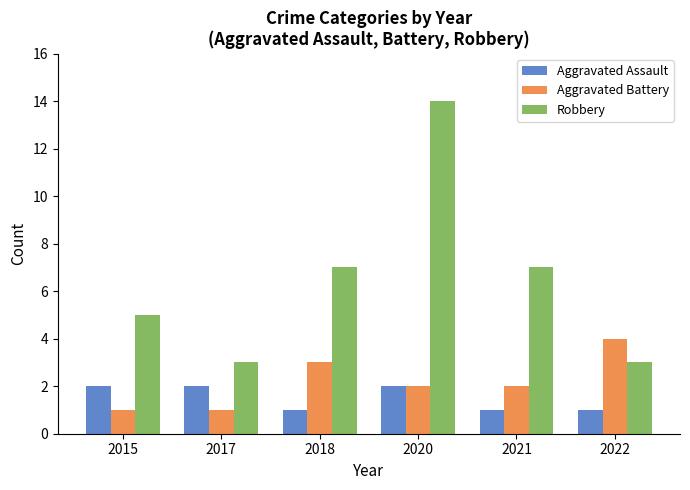

How many bars are there in total?

18